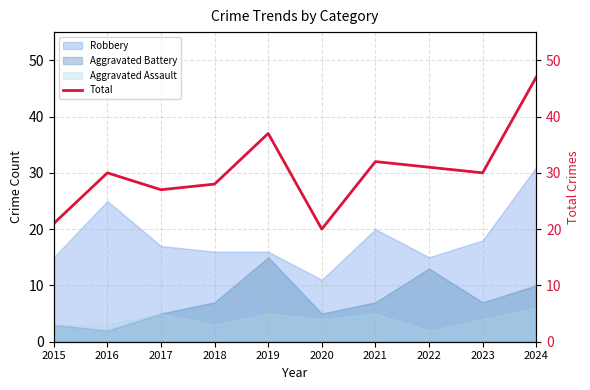

Reading left to right, list all the values displayed in this chart.

21	30	27	28	37	20	32	31	30	47